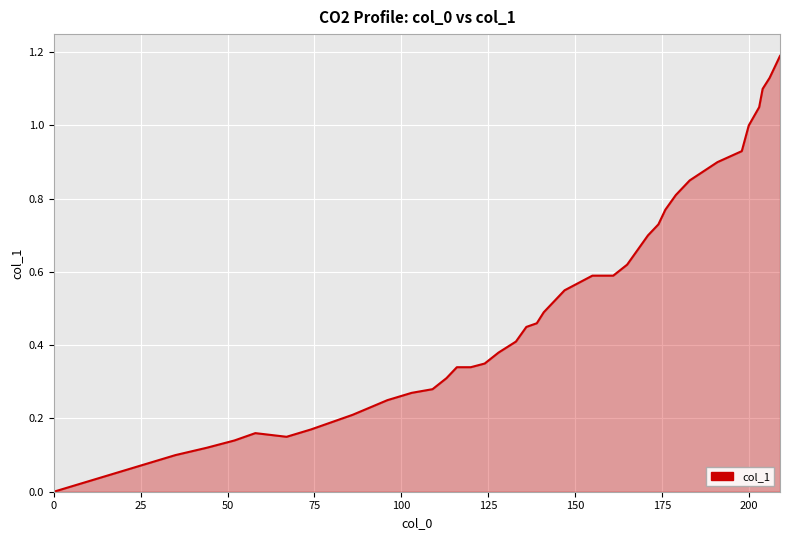

What is the difference between the maximum and minimum values?

1.2